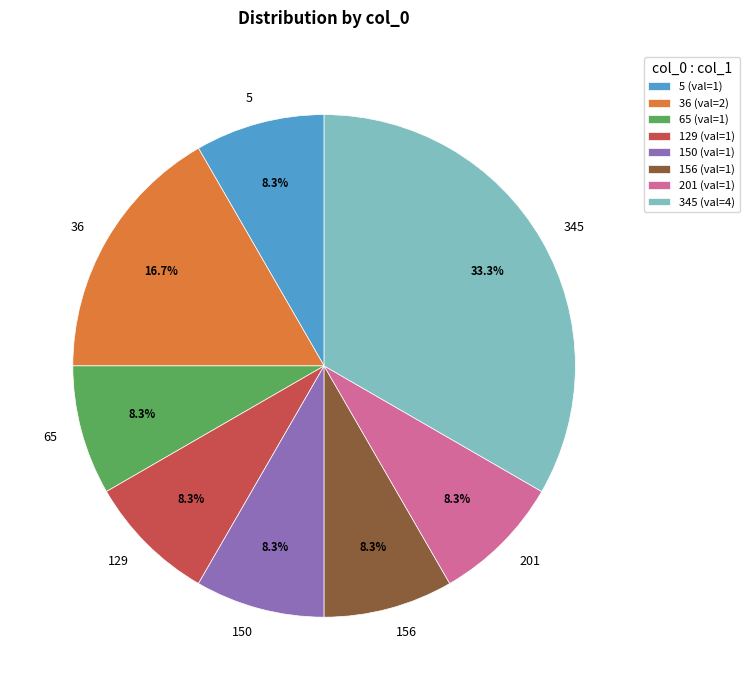

What is the ratio of the value at 201 to the value at 156?

1.0